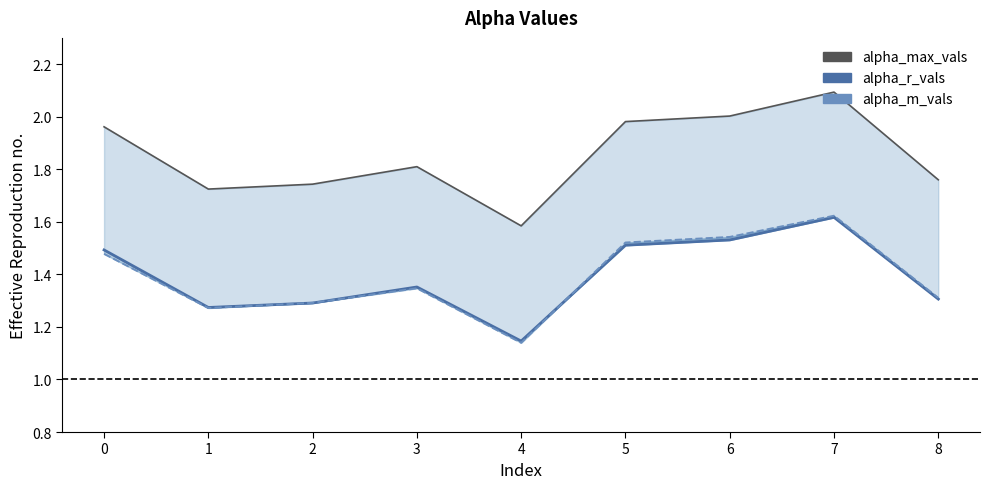

Which series has the largest range (max minus min)?

alpha_max_vals